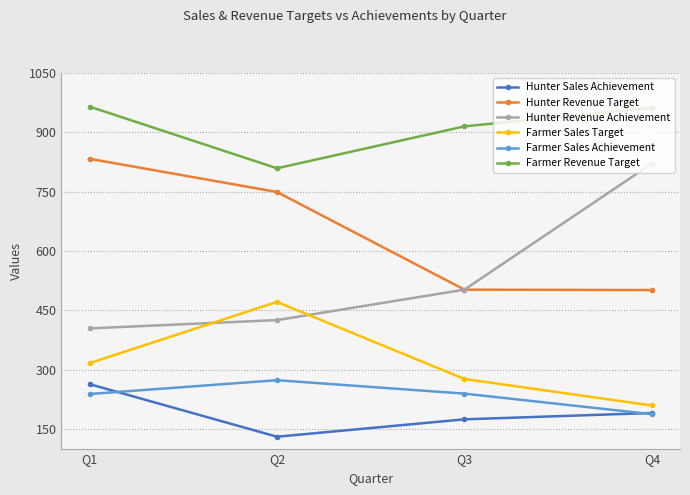

How many series are shown in this chart?

6